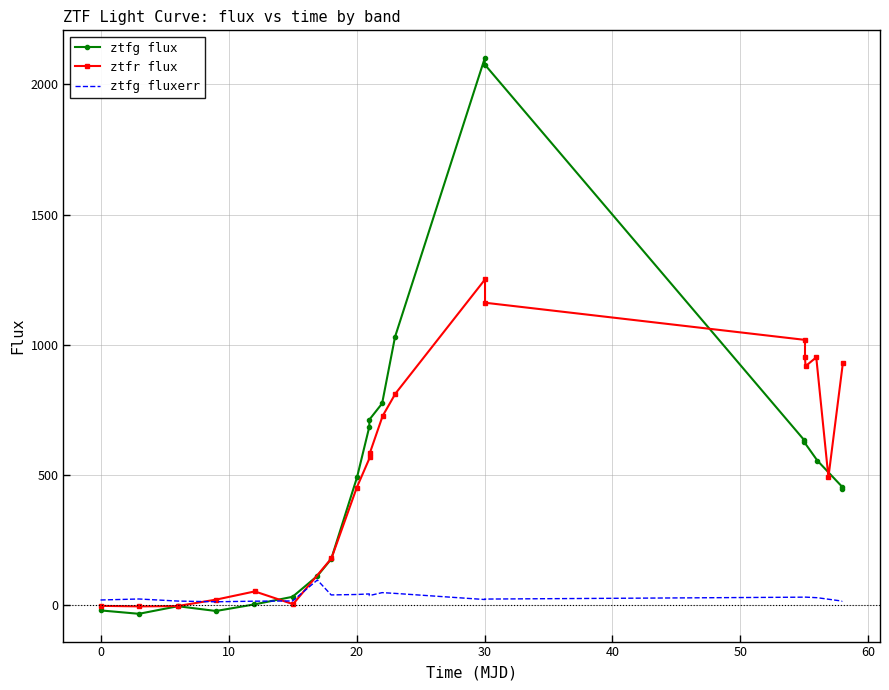

After their last crossing, which series has the higher values: ztfg flux or ztfr flux?

ztfr flux